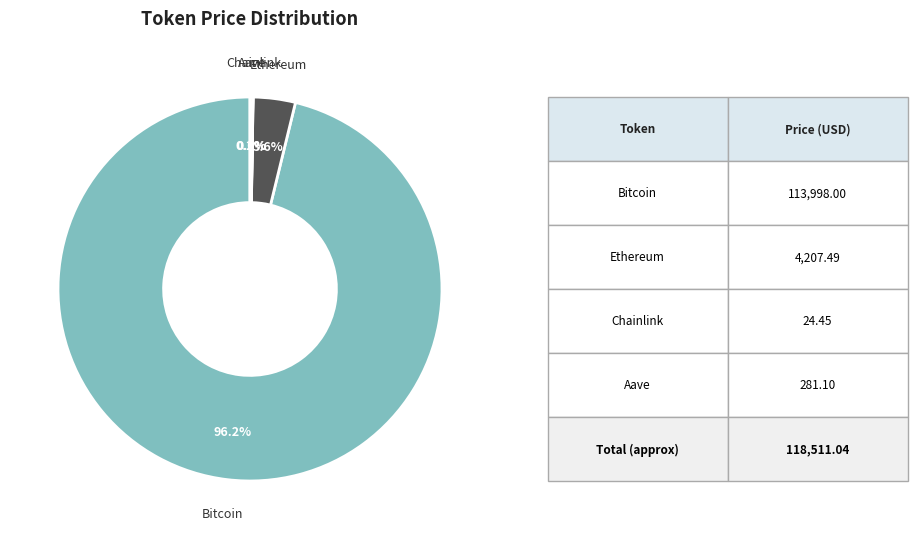

Is there a majority slice in this chart?

Yes